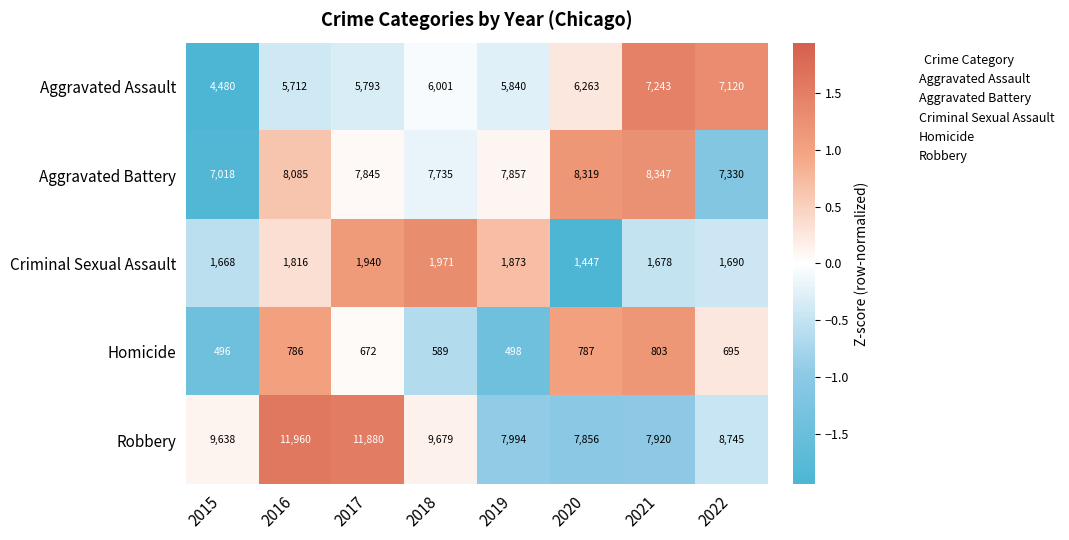

What is the greatest value displayed?

11960